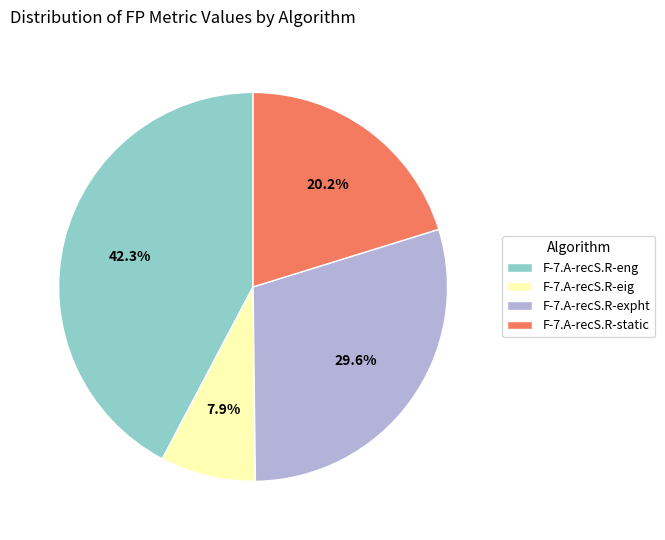

Which has a higher value, F-7.A-recS.R-eng or F-7.A-recS.R-static?

F-7.A-recS.R-eng